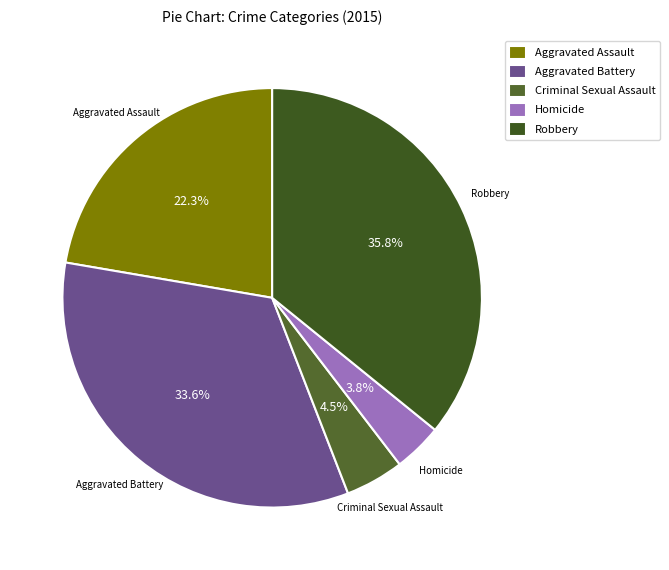

How many slices are in this pie chart?

5